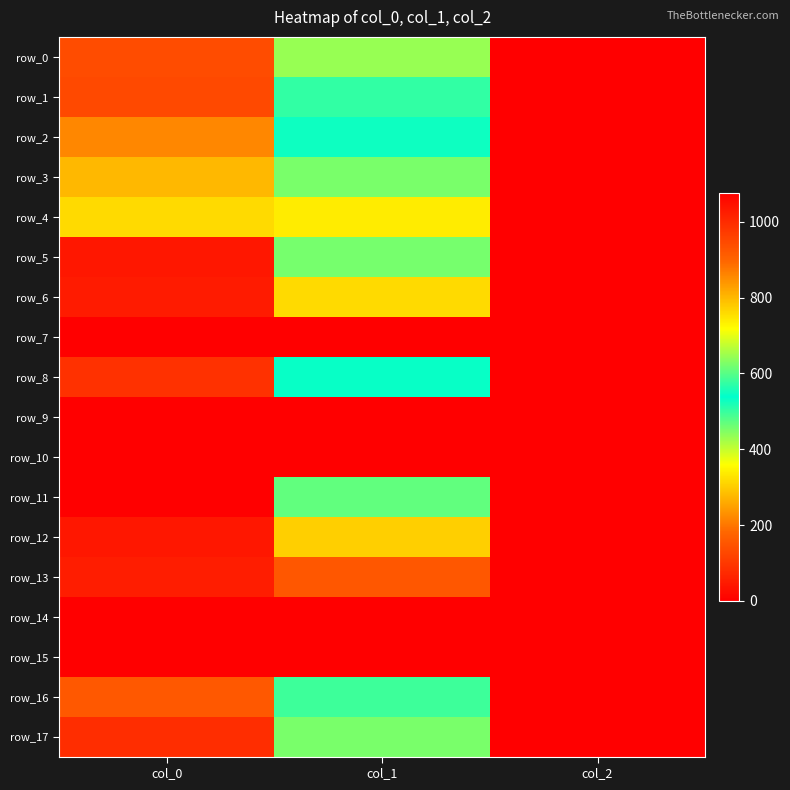

Which series has the largest total across all categories?

row_13